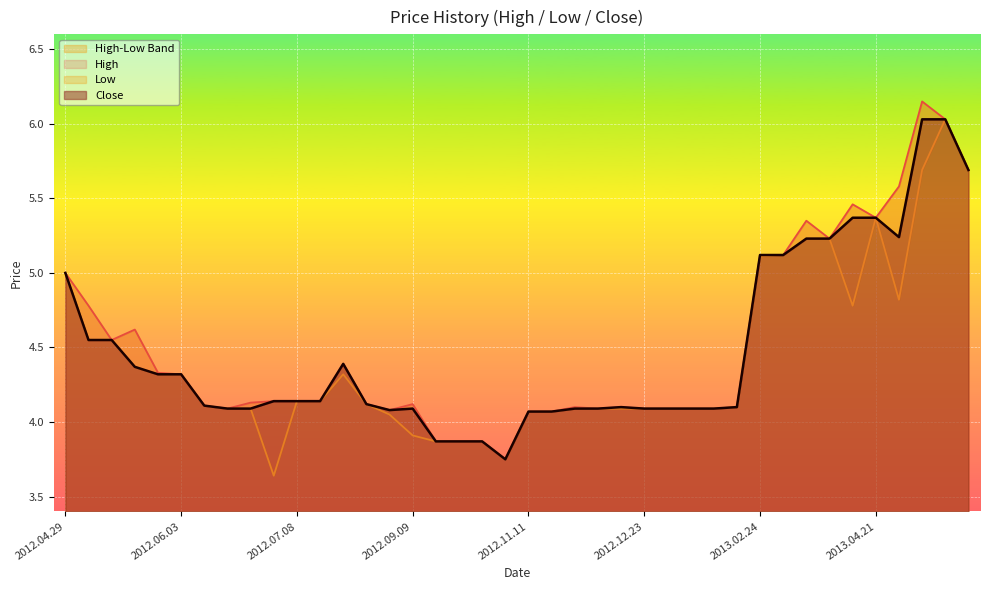

True or false: Close and Low cross at least once.

False